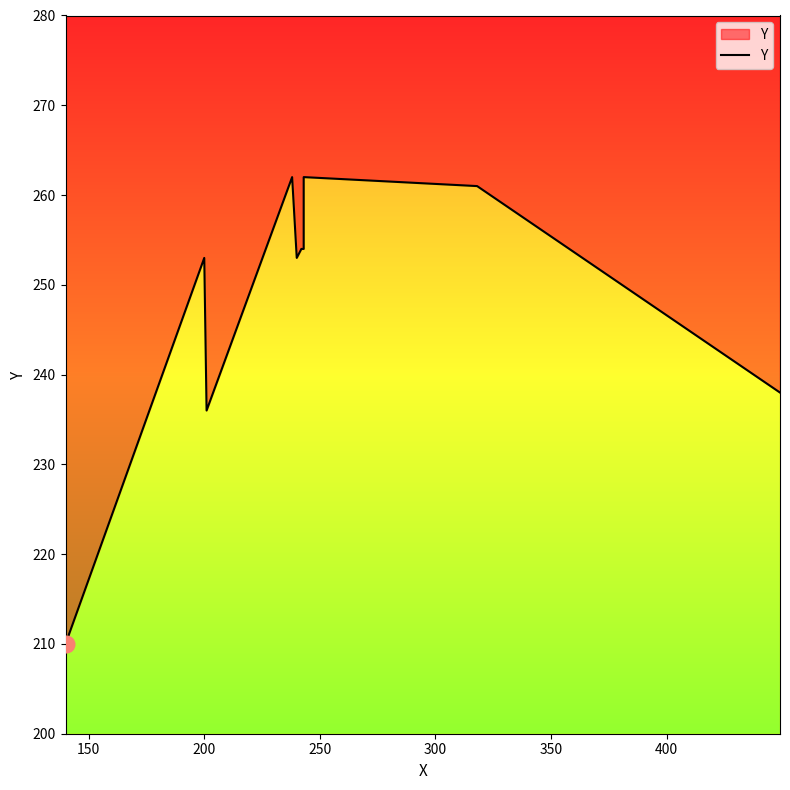

Count the number of data series in this chart.

1